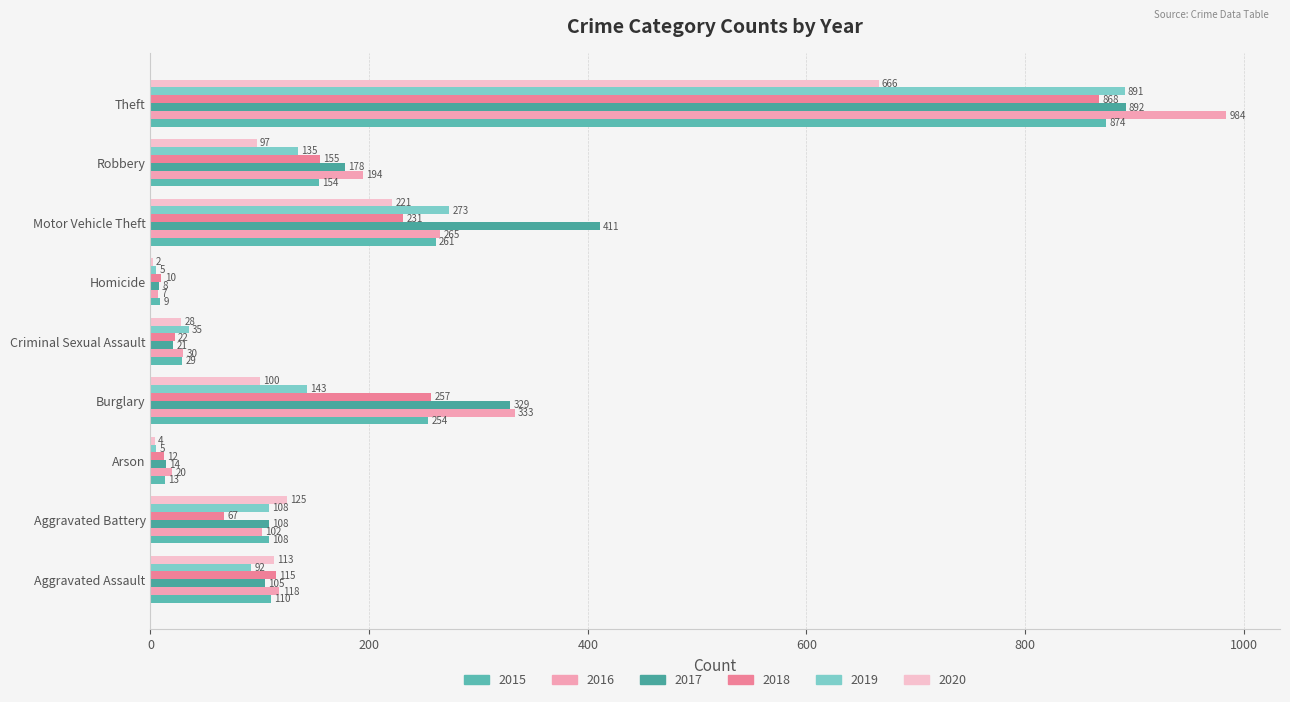

Which series has the largest range (max minus min)?

2016